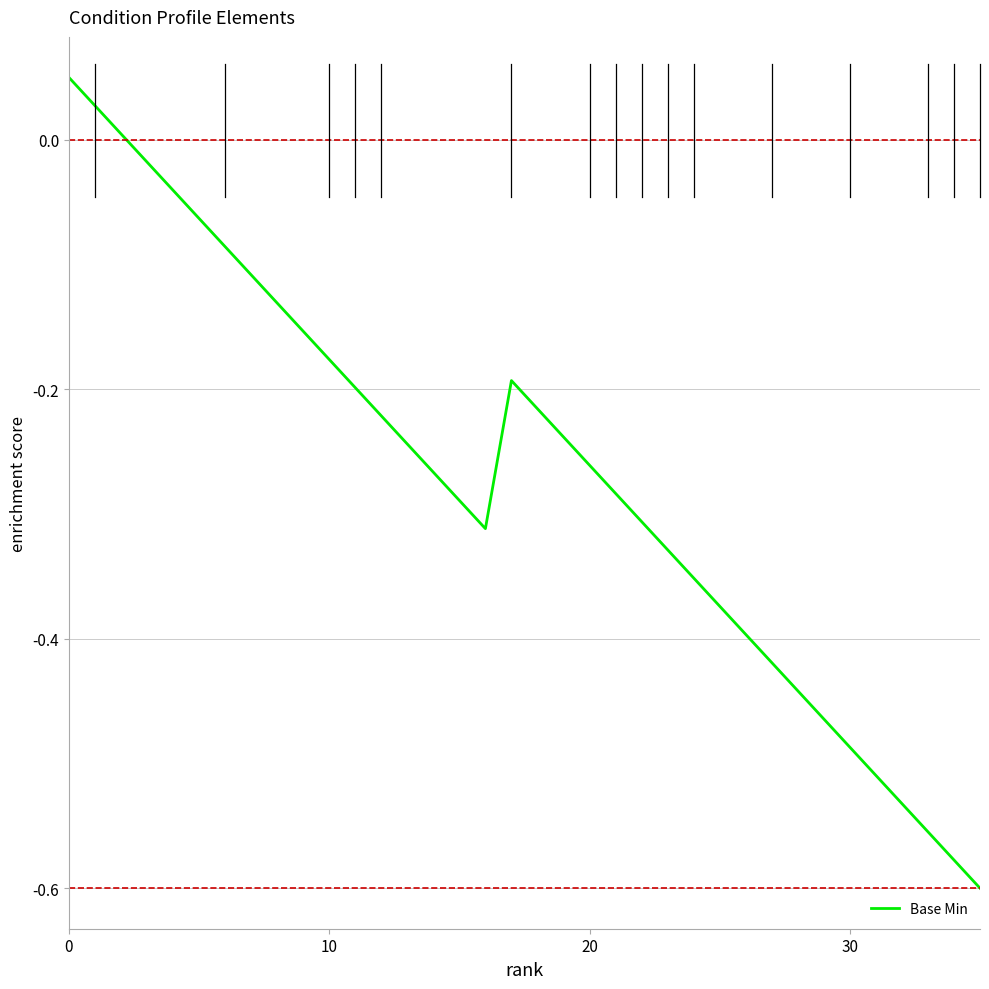

What is the difference between the maximum and minimum values?

0.6